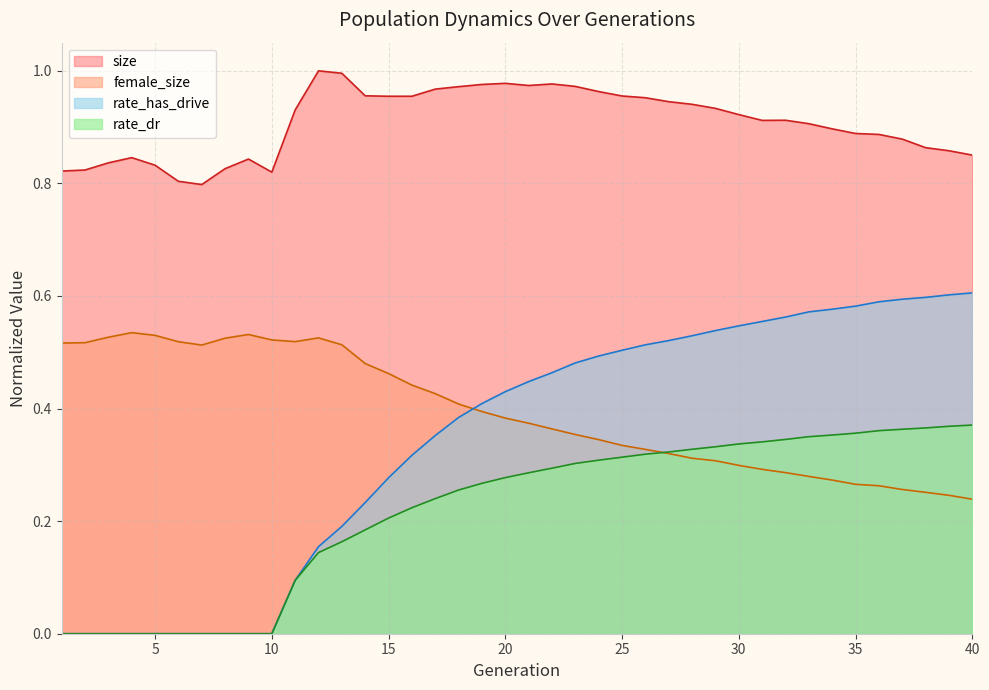

Rank the series by their maximum value, from highest to lowest.

size, rate_has_drive, female_size, rate_dr